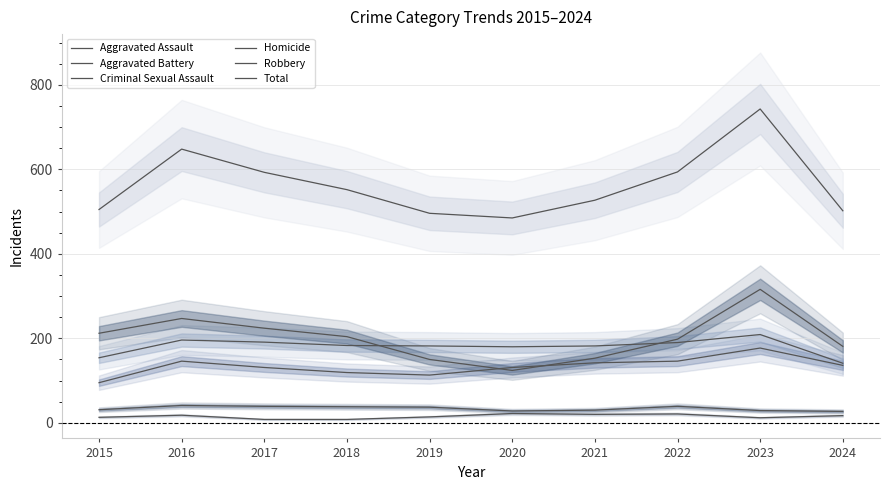

How many categories are shown in the chart?

10